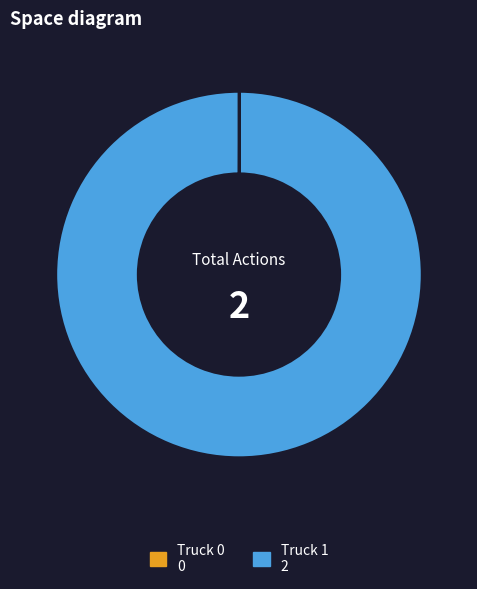

The Truck 1 slice represents 100% of the pie. True or false?

True